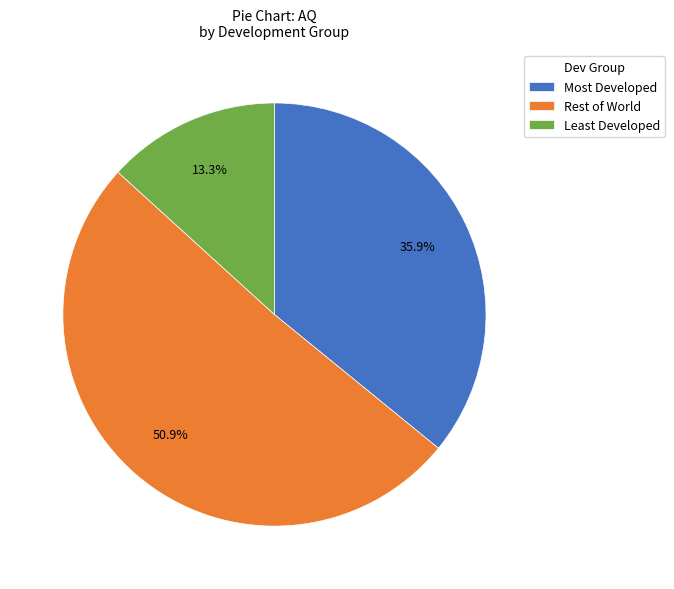

To the nearest percent, what is the average slice percentage?

33%